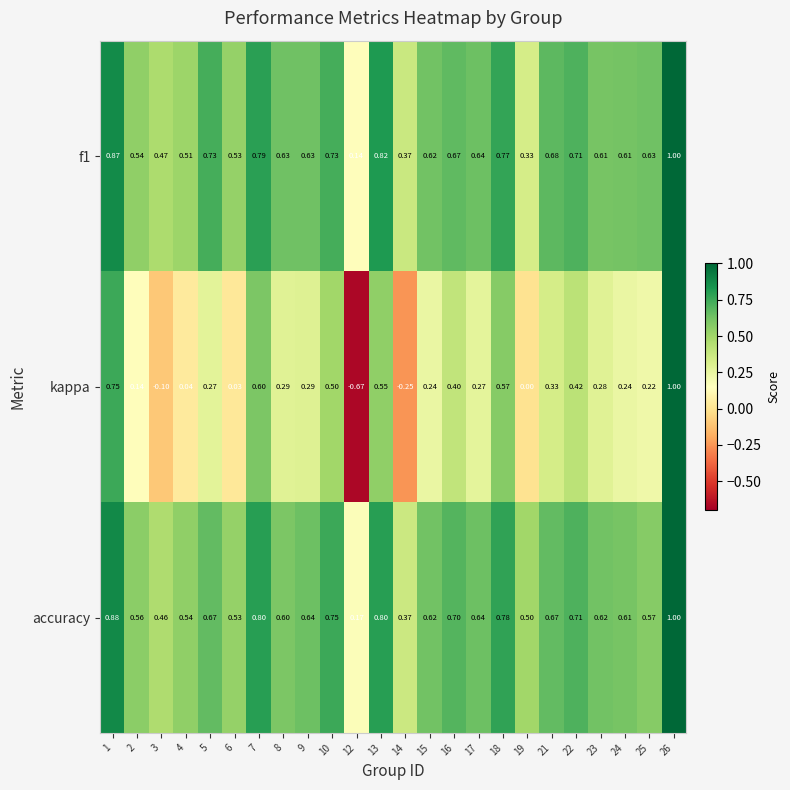

Which series changed the most between 10 and 26?

kappa